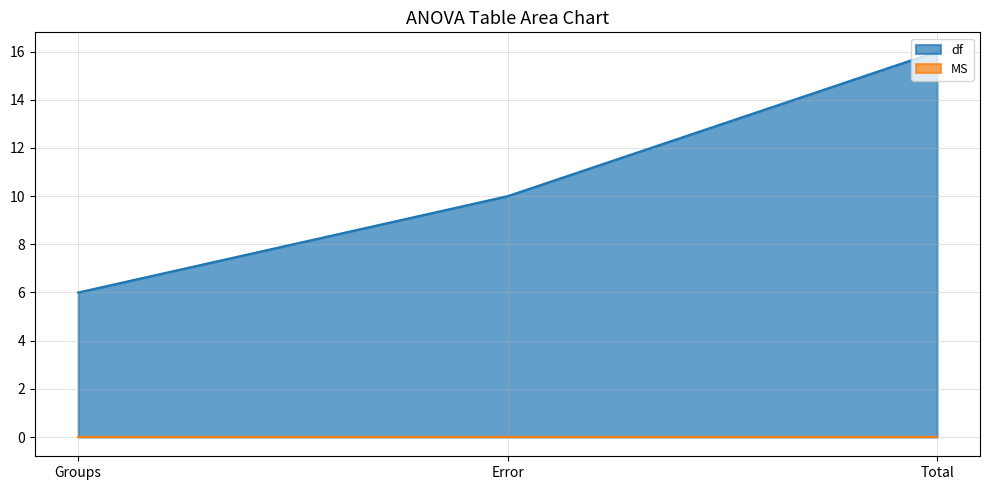

Count the number of values greater than 10.

1